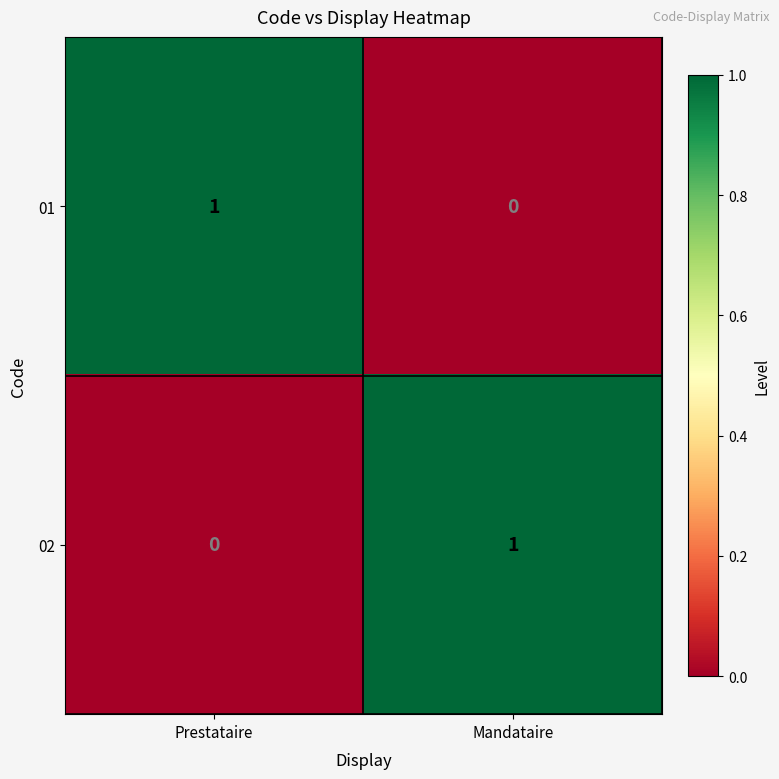

Where is 01 nearest to the value 0?

Mandataire